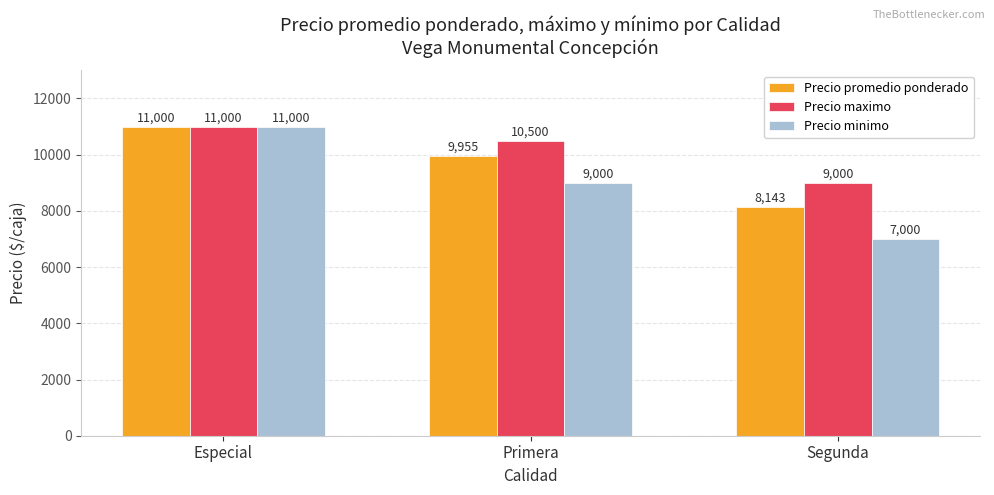

Which category has the lowest value in the Precio maximo series?

Segunda